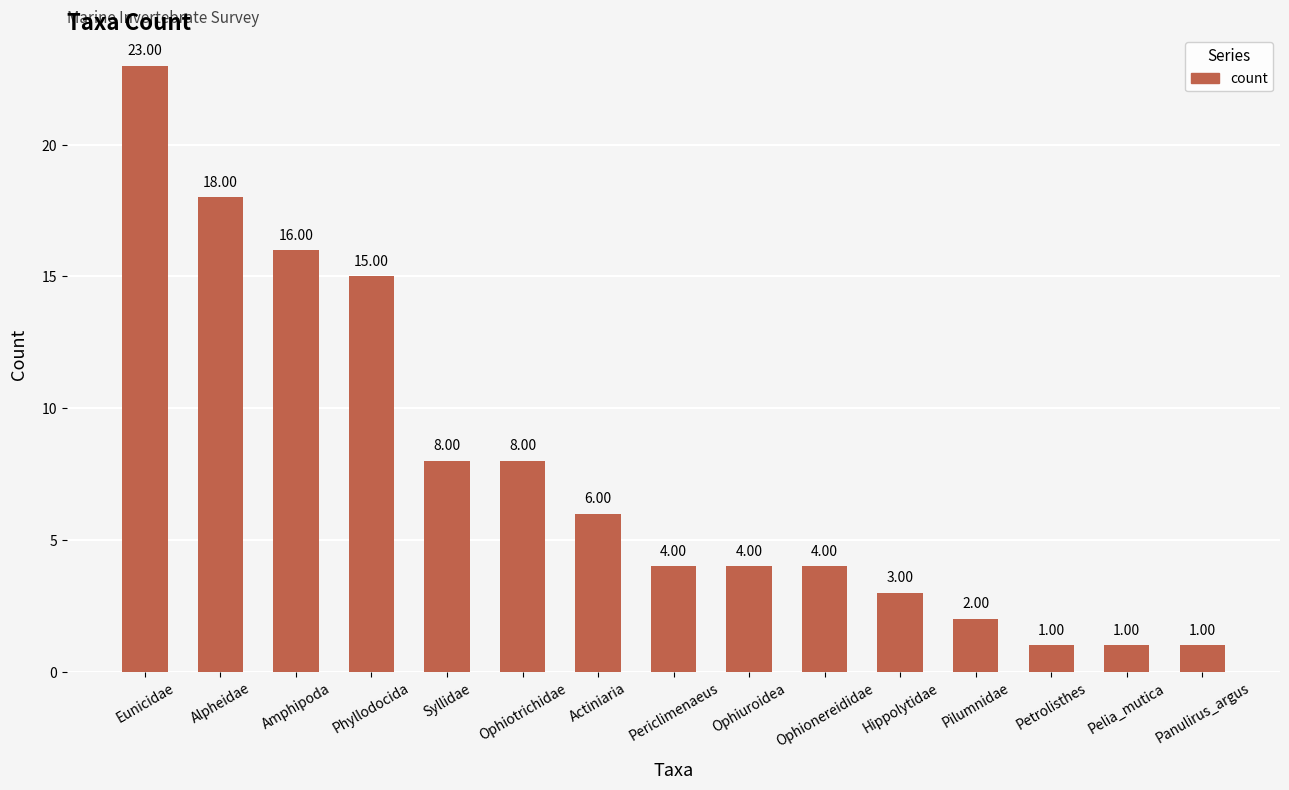

Read the value at Syllidae, to the nearest 5.

10